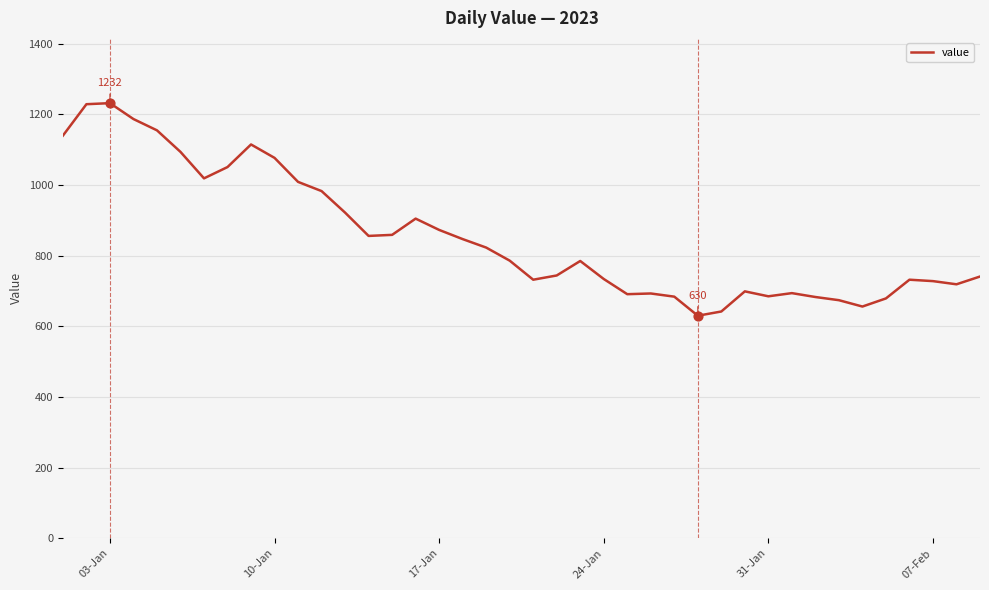

What is the difference between the maximum and minimum values?

602